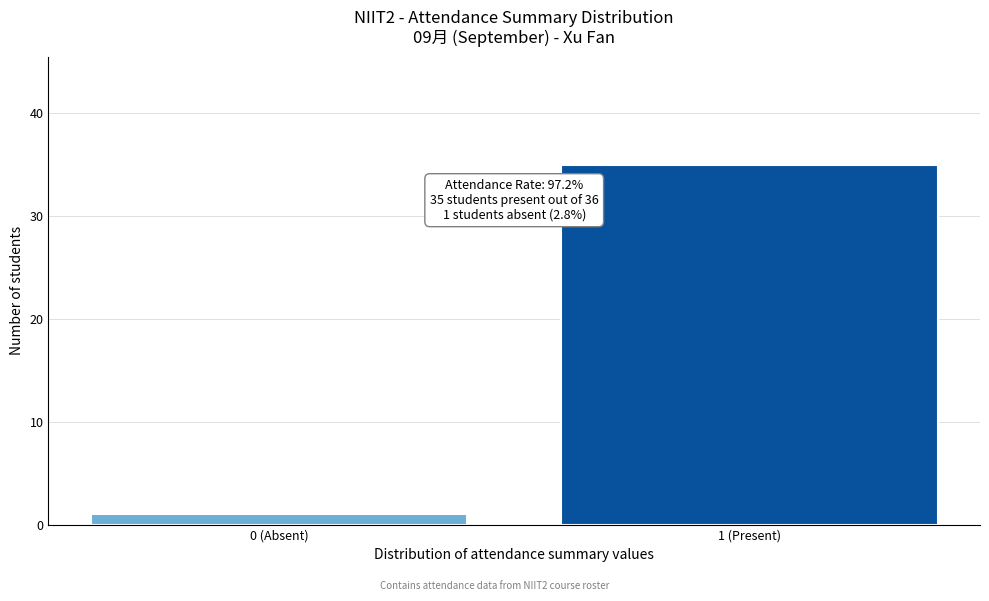

Reading left to right, list all the values displayed in this chart.

1	35